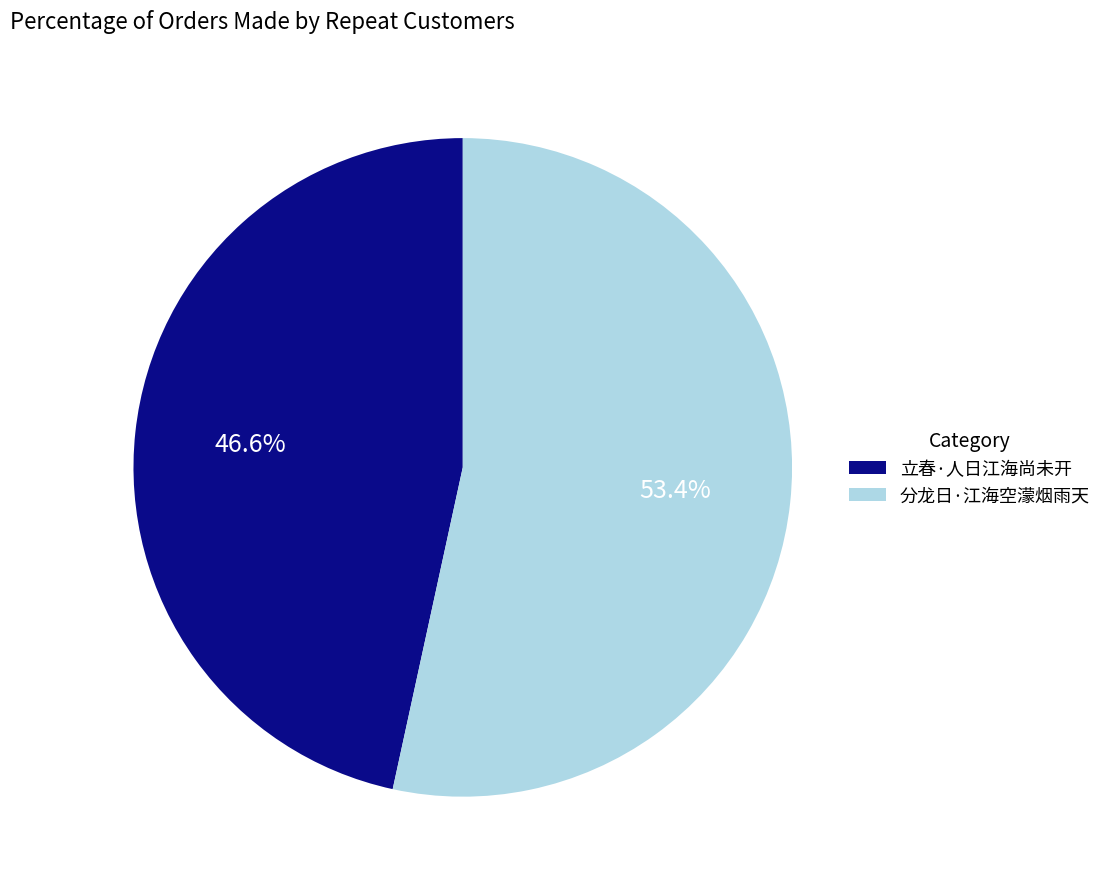

Which slice is the smallest?

立春·人日江海尚未开